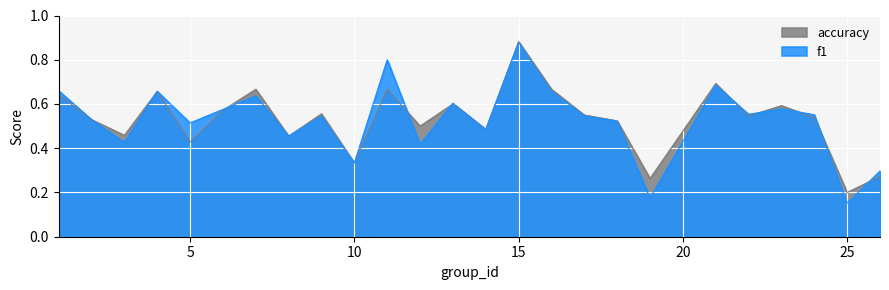

Rank the categories by accuracy value from lowest to highest.

25, 19, 26, 10, 5, 8, 3, 14, 12, 18, 2, 24, 22, 17, 9, 6, 23, 13, 1, 4, 7, 11, 16, 21, 15